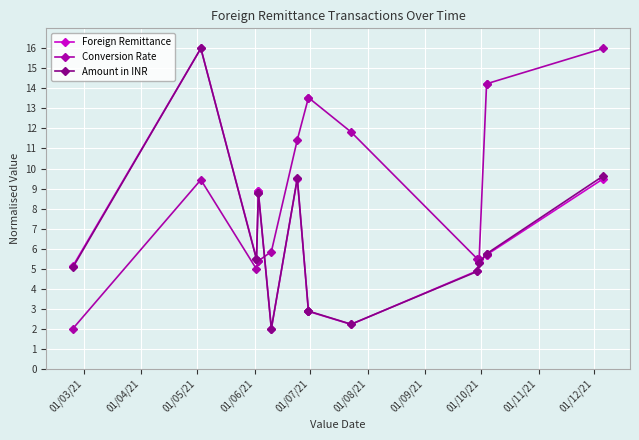

Rank the series by their maximum value, from highest to lowest.

Foreign Remittance, Conversion Rate, Amount in INR